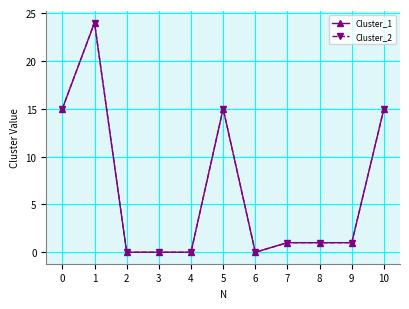

True or false: Cluster_2 has a value of 15 at 0.

True